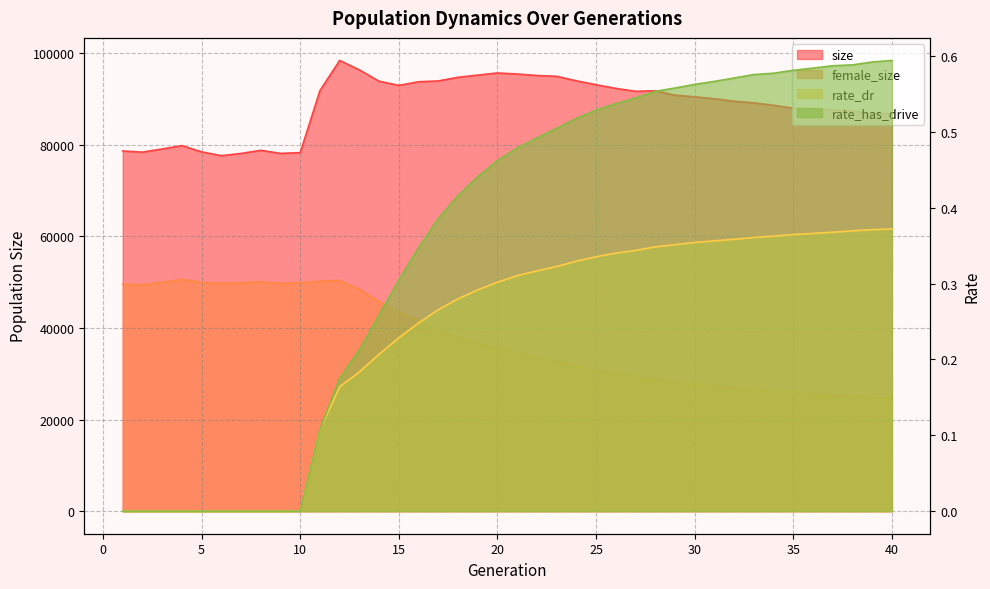

Where does the size series first go above 90472?

11